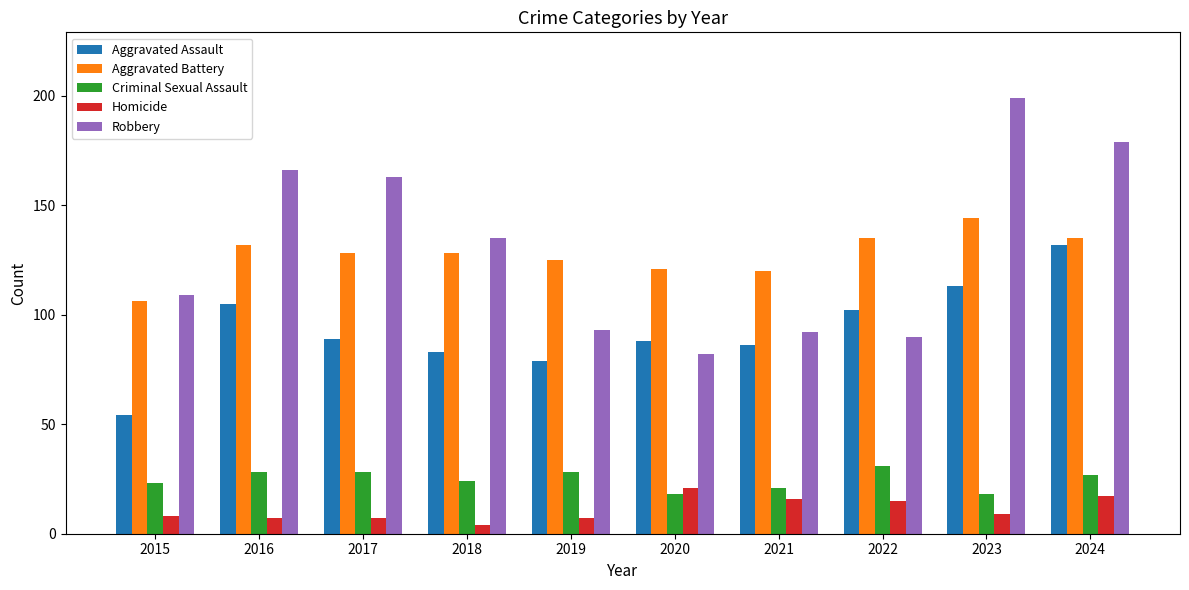

What is the lowest value of the Aggravated Battery series?

106